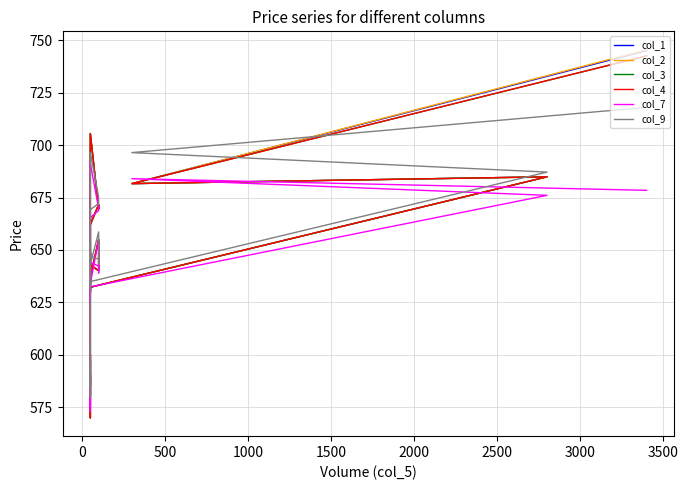

True or false: col_4 and col_3 intersect in this chart.

False